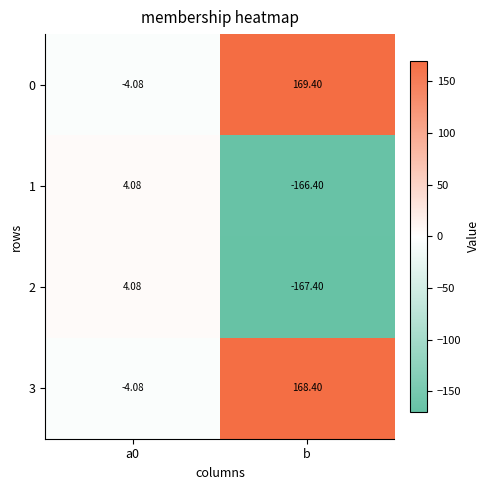

At which label does 2 reach its minimum?

b